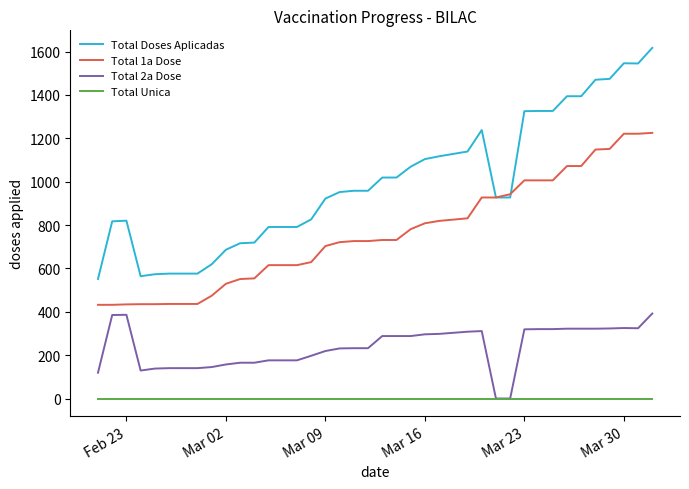

What is the difference between the maximum and minimum values in the Total 1a Dose series?

793